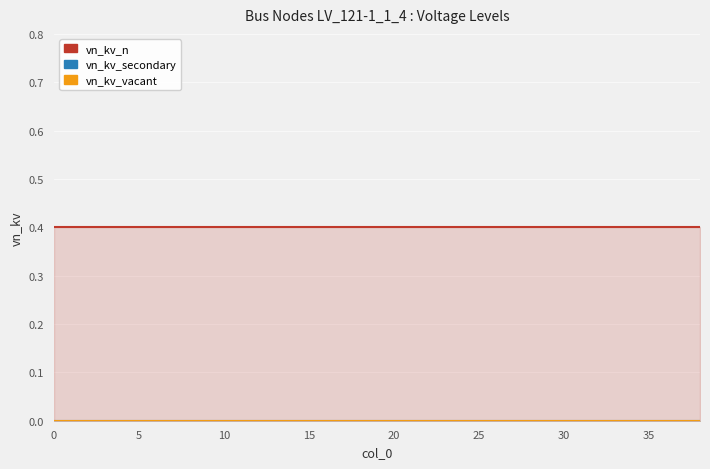

What is the spread (max minus min) of values at 14?

0.4